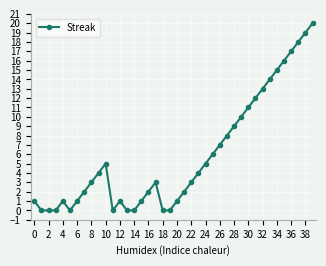

Is this an area chart (filled region under the line)?

No